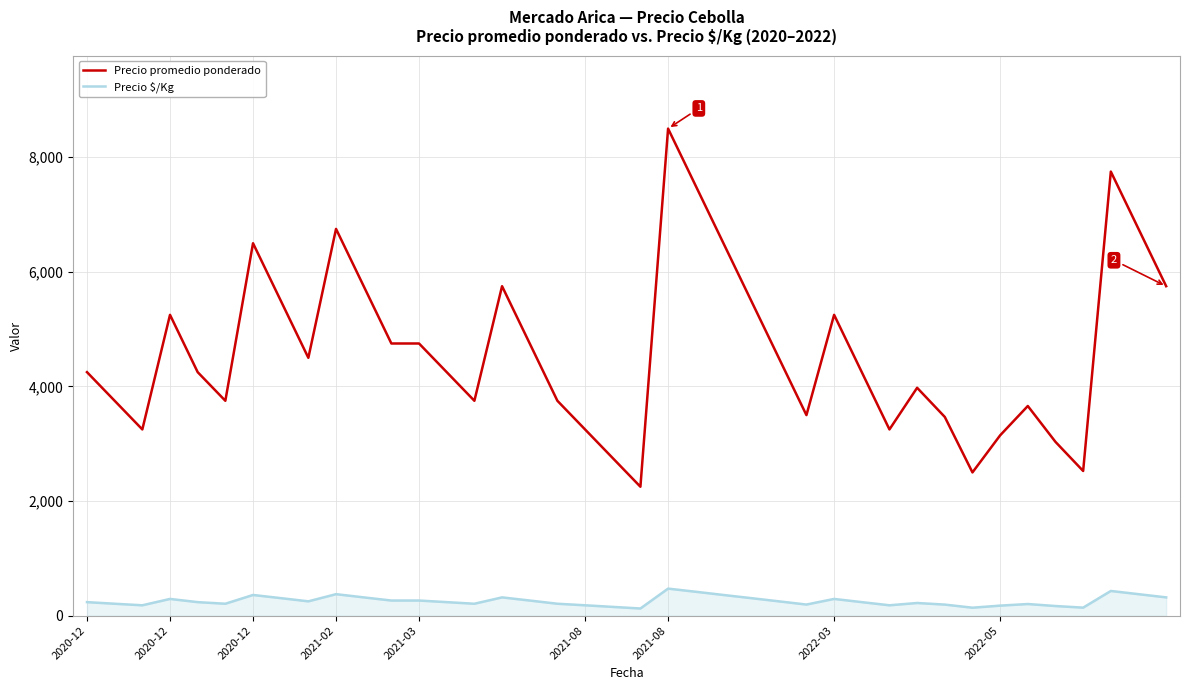

What is the difference between the maximum and minimum values in the Precio $/Kg series?

347